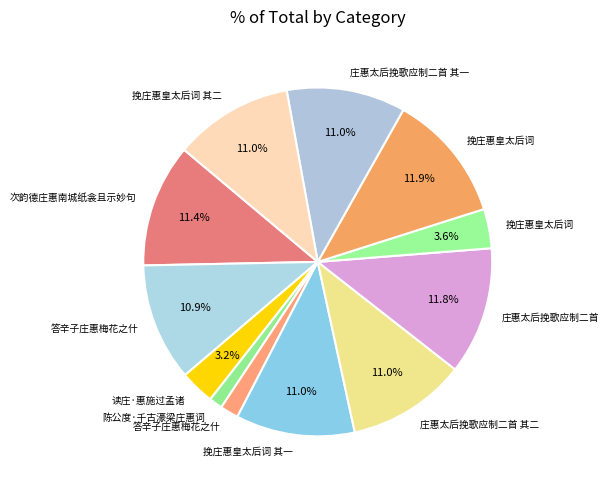

How many slices are in this pie chart?

12